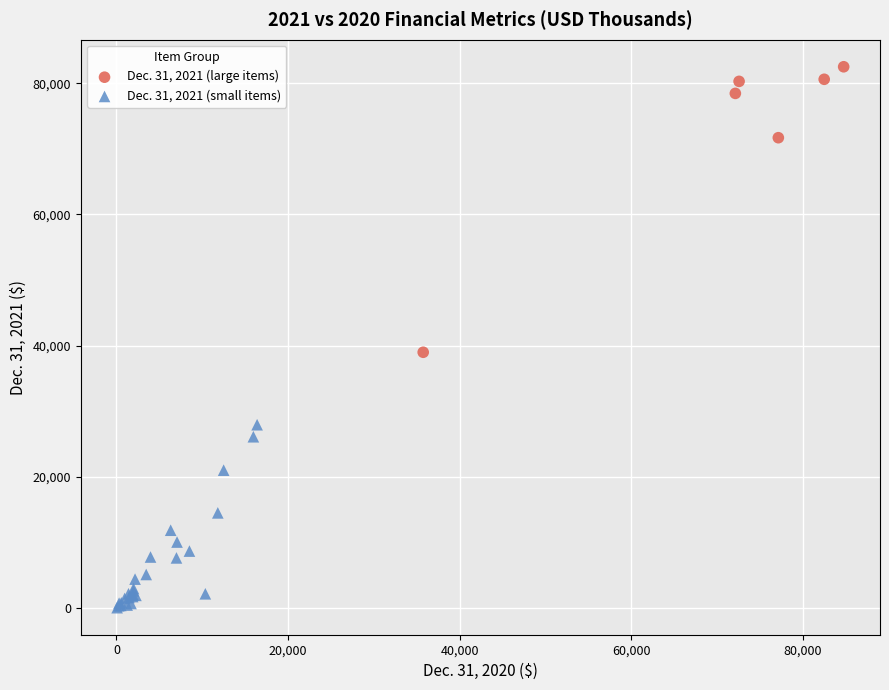

Which series contains the highest Y value?

Dec. 31, 2021 (large items)